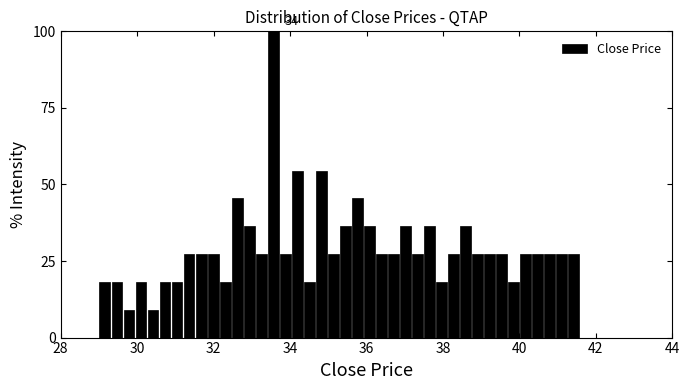

Read against the x-axis, roughly where is the centre of the tallest bar?

33.6